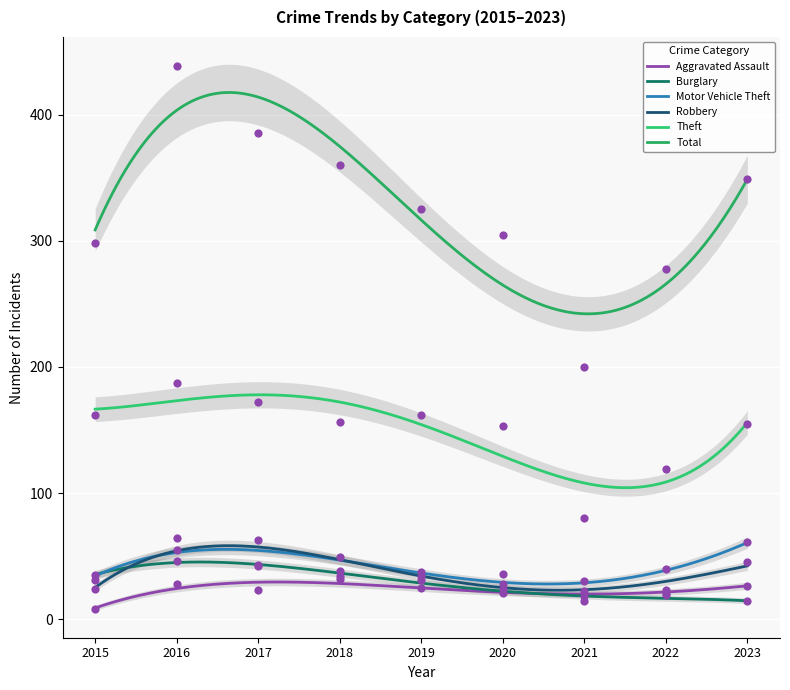

What are all the series names shown in the legend?

Aggravated Assault, Burglary, Motor Vehicle Theft, Robbery, Theft, Total